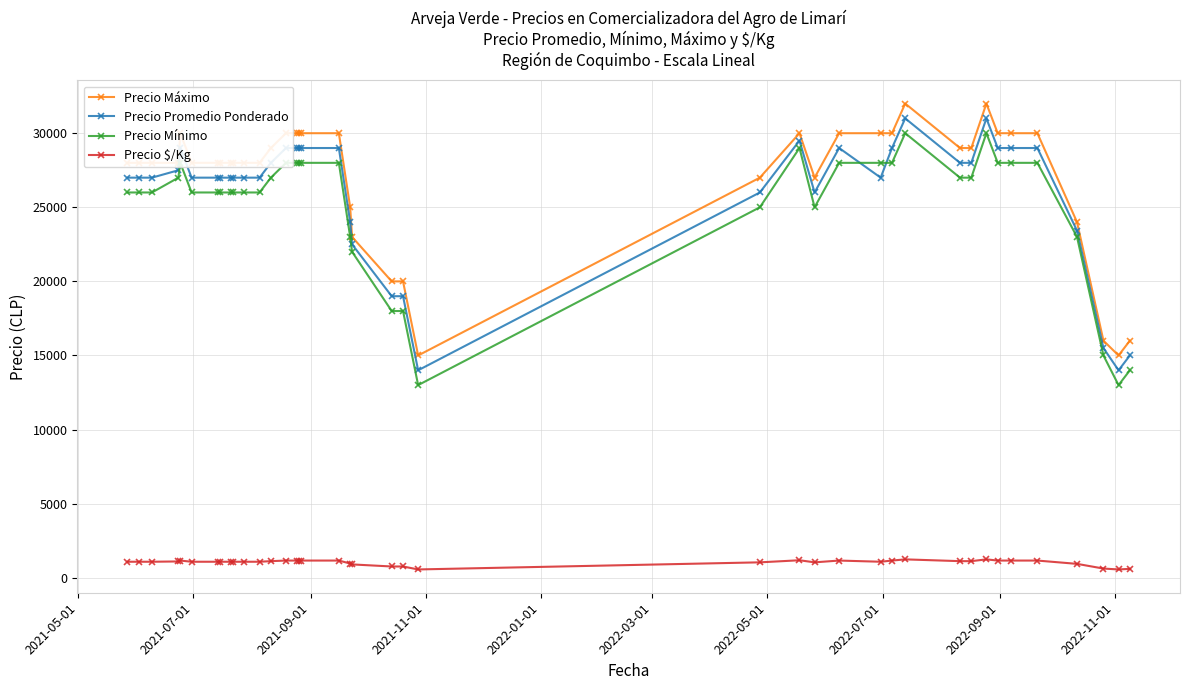

What is the lowest value of the Precio Promedio Ponderado series?

14000